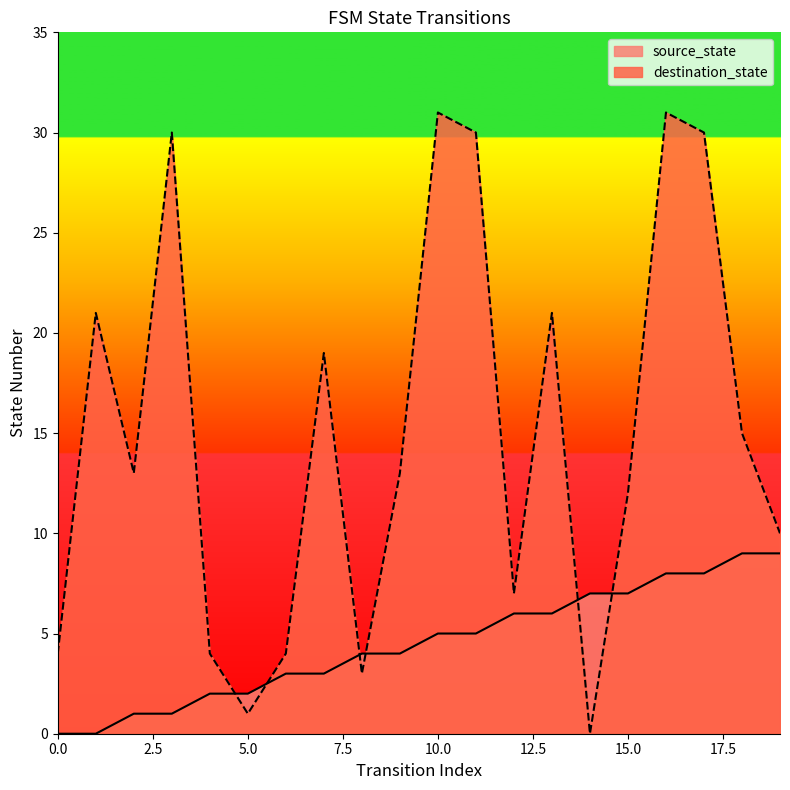

What is the maximum value for destination_state?

31